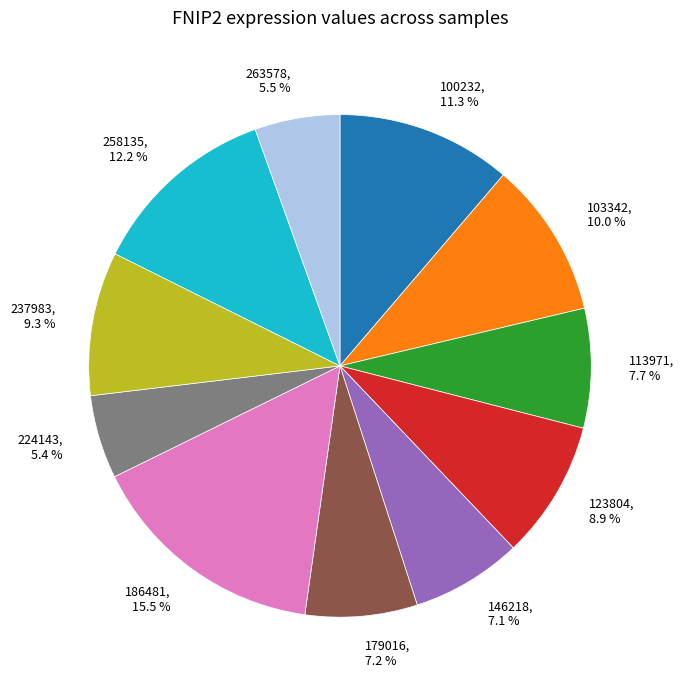

Is there a majority slice in this chart?

No